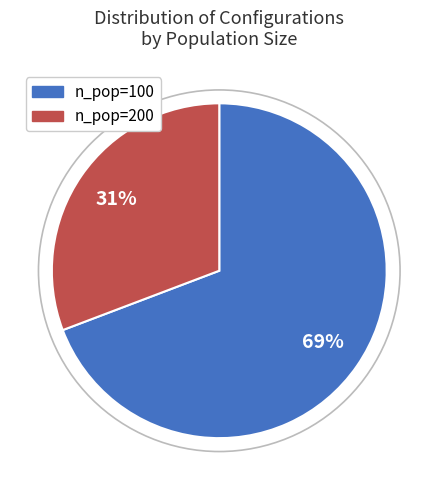

Do n_pop=100 and n_pop=200 together represent more than half of the pie?

Yes